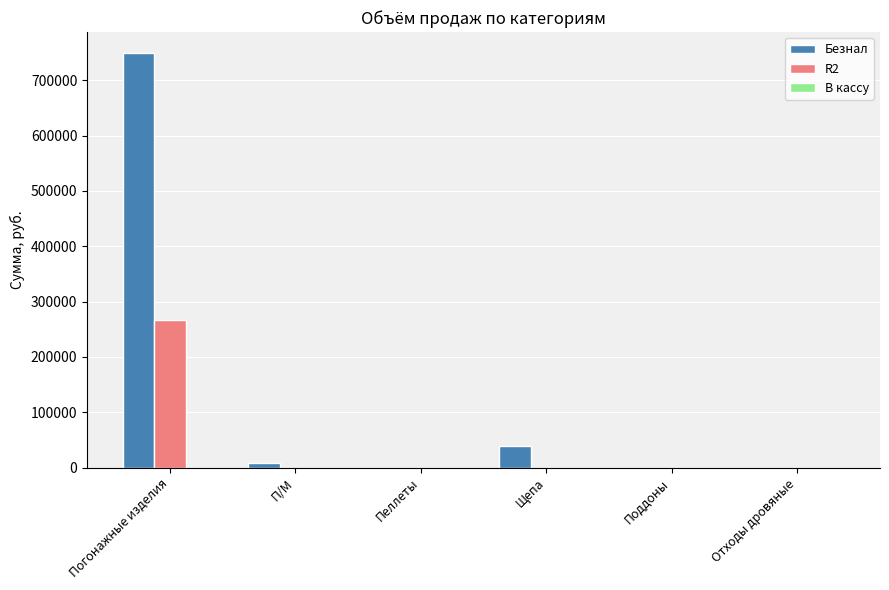

What is the sum of all R2 values?

267089.1